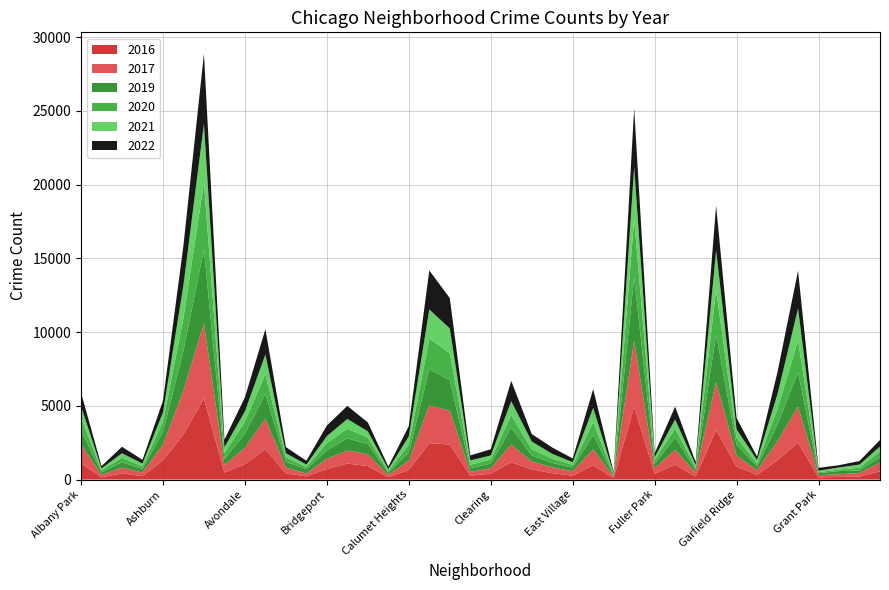

Reading left to right, extract all data points from this chart.

2019: 968	166	368	249	872	2700	5008	405	957	1687	385	287	568	828	694	142	561	2441	2079	253	322	1140	406	298	248	972	77	4310	308	825	189	3227	728	261	1153	2328	138	220	171	365
2020: 868	147	302	169	684	2211	4556	399	824	1355	314	153	491	652	431	126	538	2081	1833	238	274	856	418	290	190	872	75	3945	259	612	154	3010	491	197	1049	2149	60	105	181	380
2021: 767	123	303	193	630	2237	3971	395	692	1313	264	173	474	663	435	130	559	1974	1675	293	274	943	530	326	180	969	62	3518	200	613	170	2685	565	233	1015	2161	104	140	217	350
2022: 926	157	440	251	797	2698	4763	522	953	1719	414	258	722	888	599	175	698	2650	2056	338	422	1379	504	434	250	1269	99	3980	263	870	210	3035	766	236	1504	2566	192	154	240	442
2016: 1110	151	419	227	1308	3071	5481	475	1046	2053	421	219	714	1086	917	164	653	2467	2372	262	402	1173	698	432	267	965	103	4938	389	1008	205	3360	876	323	1313	2500	146	180	204	559
2017: 1252	171	391	250	1053	2973	5096	508	1107	2066	403	188	697	879	795	145	620	2566	2288	253	360	1201	531	397	296	1082	87	4471	365	1019	265	3257	743	311	1281	2456	154	176	246	589